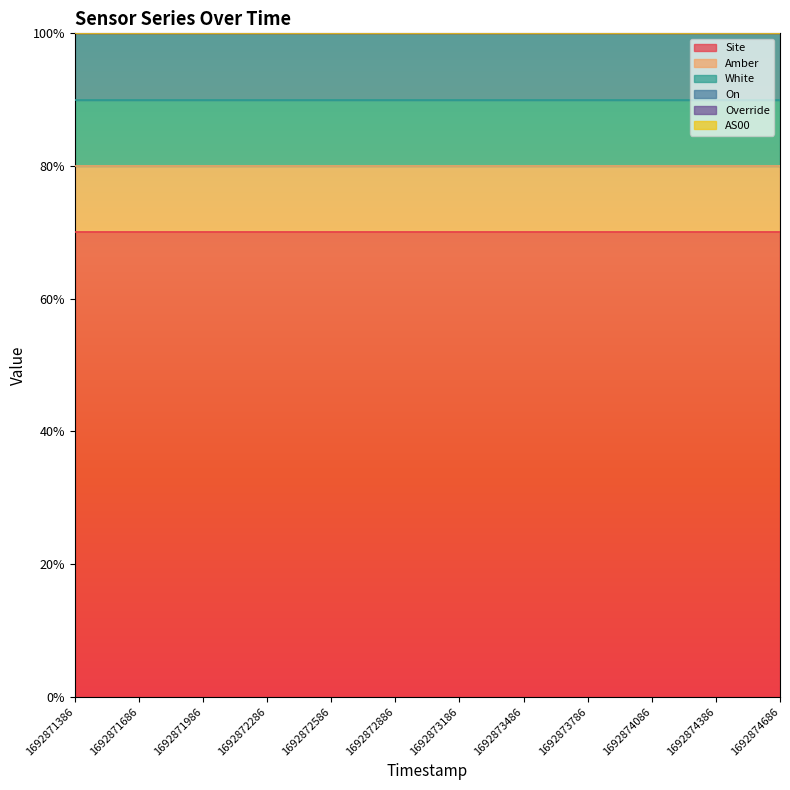

True or false: On and White intersect in this chart.

False